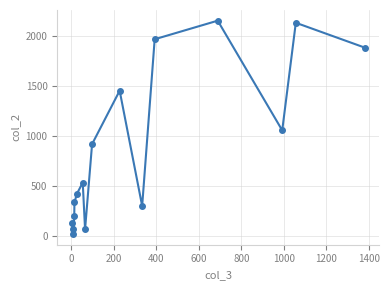

What is the greatest value displayed?

2151